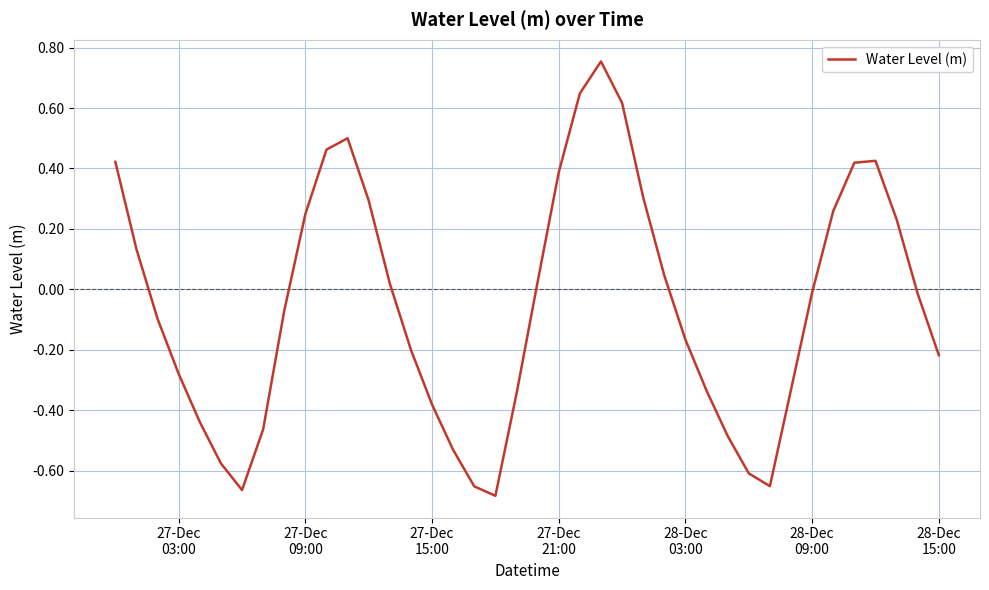

What is the difference between the maximum and minimum values?

1.4